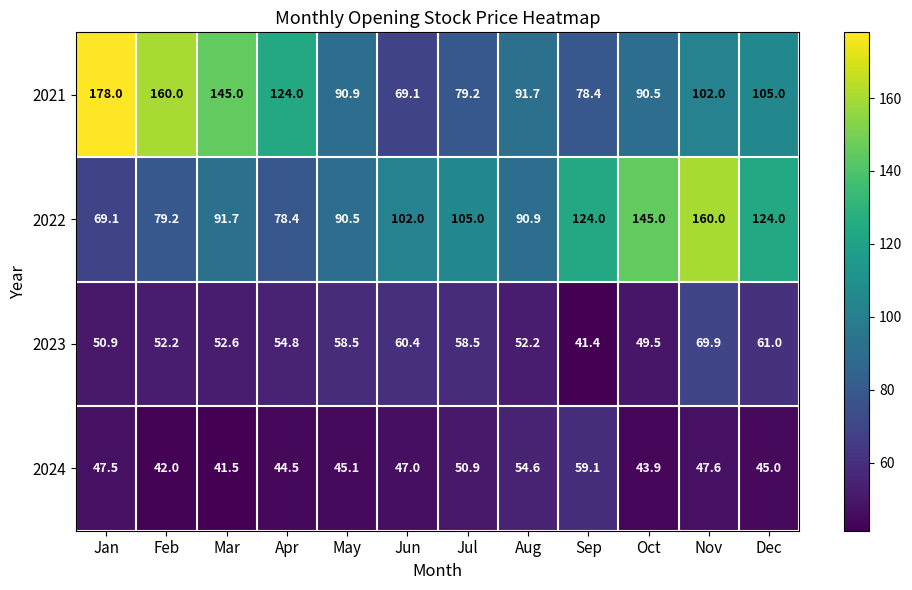

What is the minimum value for 2022?

69.1